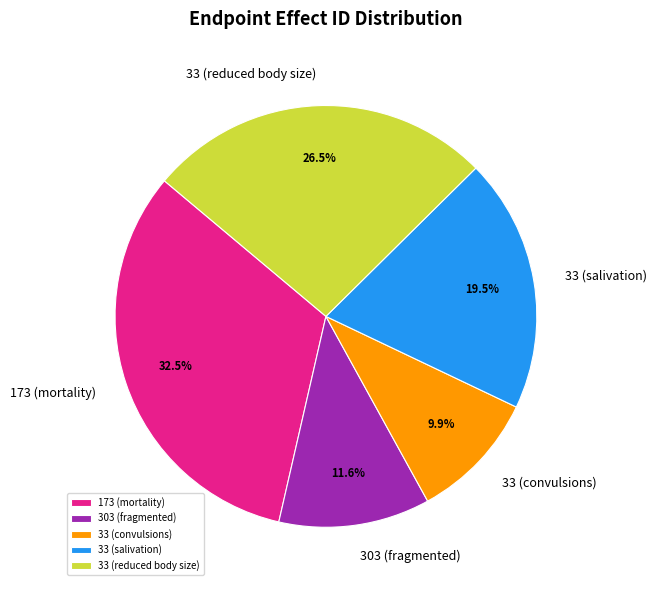

Which slice is the smallest?

33 (convulsions)